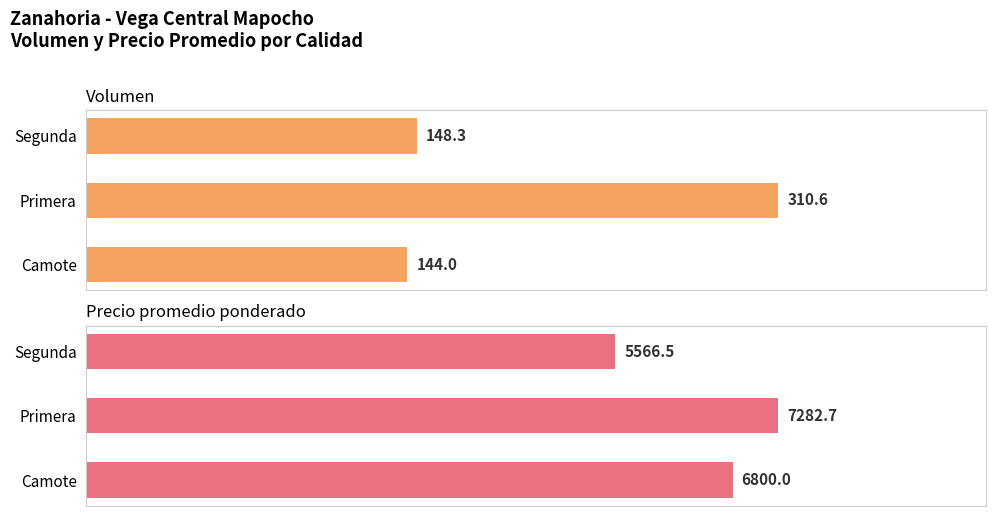

Is the value of Precio promedio ponderado at Camote greater than the value of Volumen at Primera?

Yes